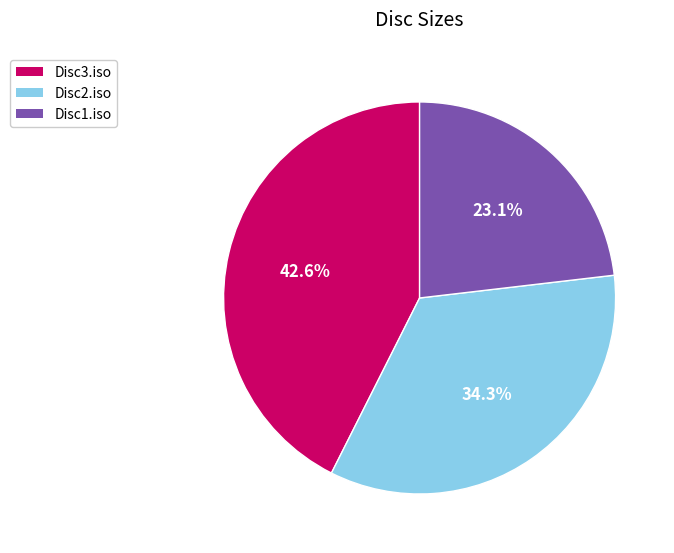

Which category has the smallest portion of the pie?

Disc1.iso